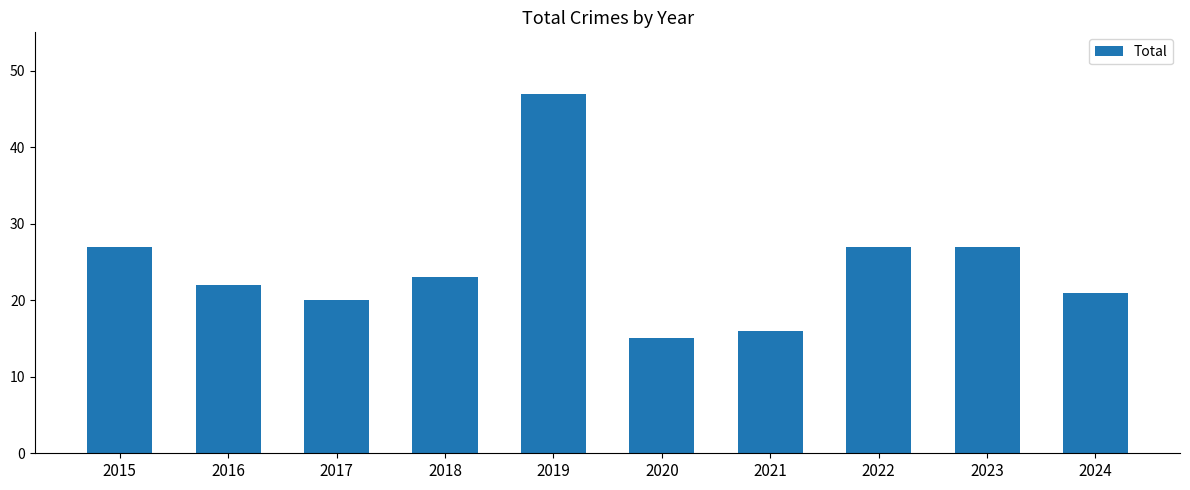

Reading right to left, extract all data points from this chart.

21	27	27	16	15	47	23	20	22	27